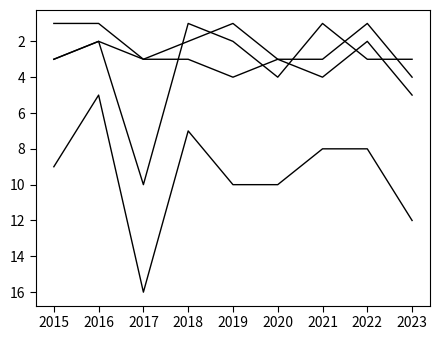

Which label corresponds to the largest value in the chart?

2017